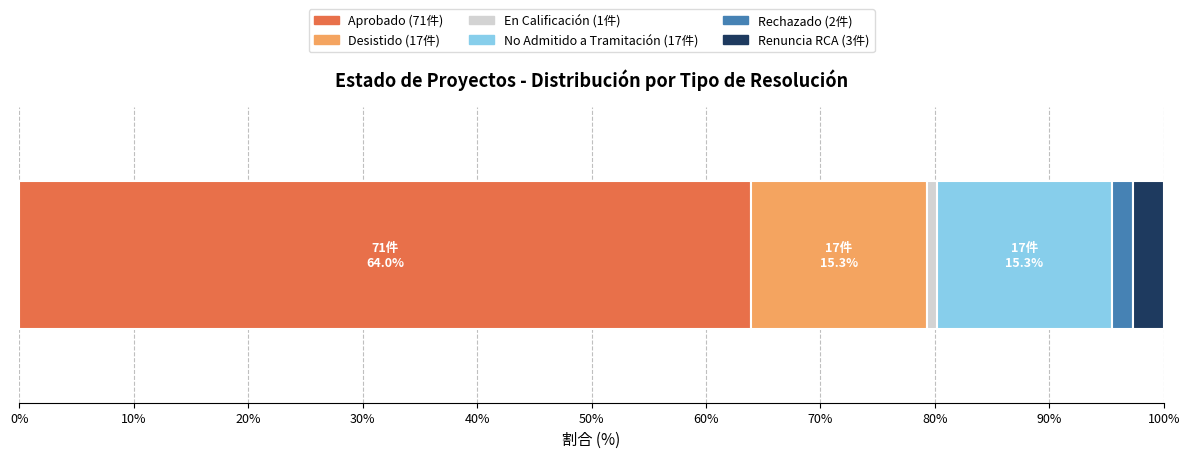

How many series are shown in this chart?

6